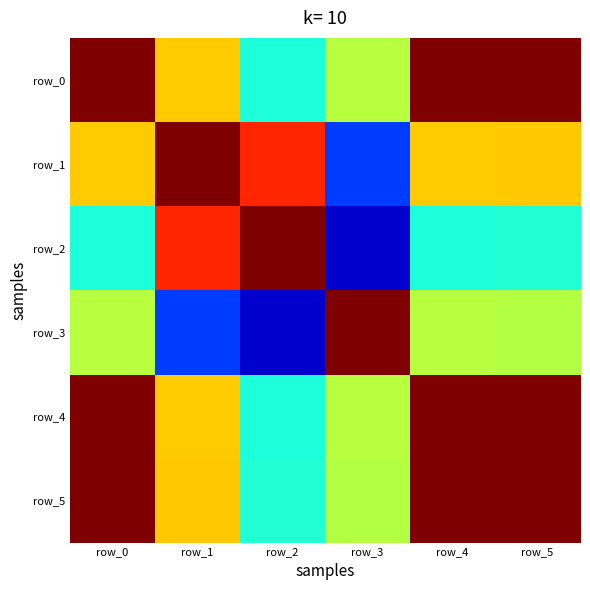

Rank the series at row_5 from lowest to highest value.

row_2, row_3, row_1, row_4, row_0, row_5